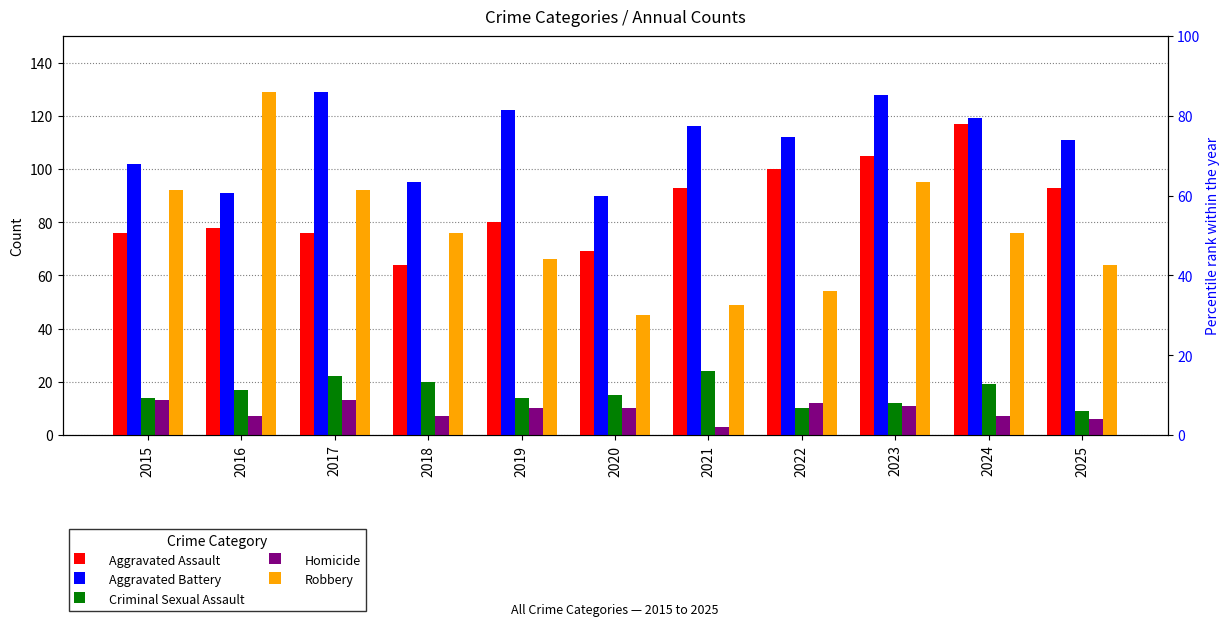

What are all the series names shown in the legend?

Aggravated Assault, Aggravated Battery, Criminal Sexual Assault, Homicide, Robbery